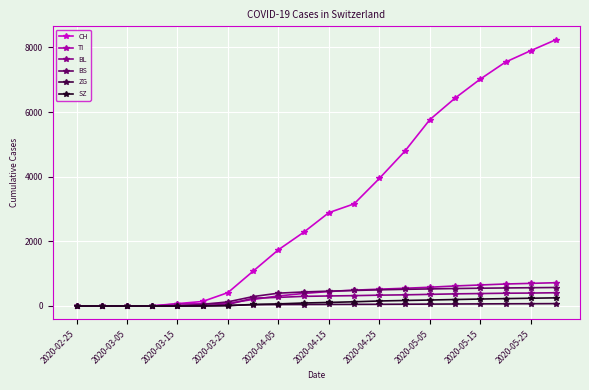

Which series has the largest range (max minus min)?

CH